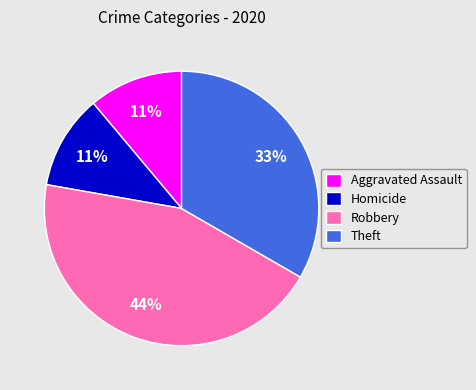

What percentage is the Homicide slice, to the nearest percent?

11%